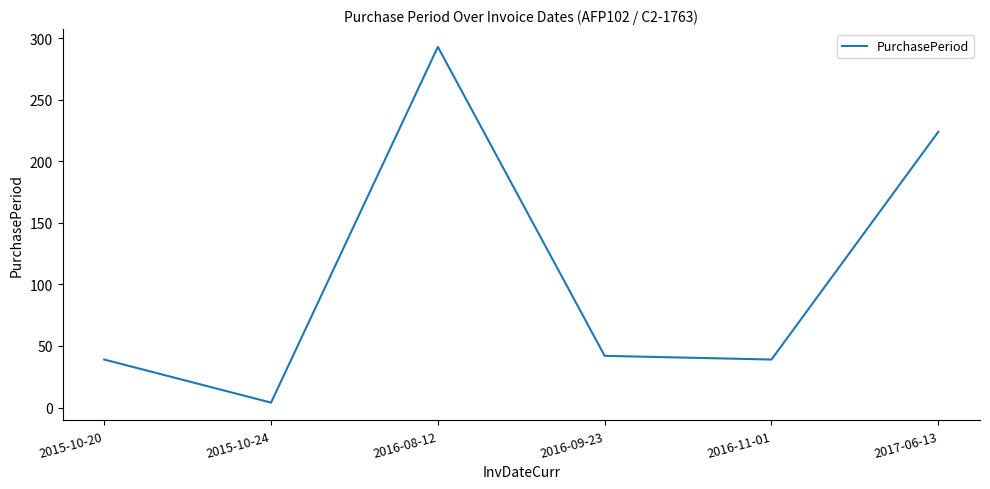

What is the ratio of the value at 2016-09-23 to the value at 2015-10-24?

10.5